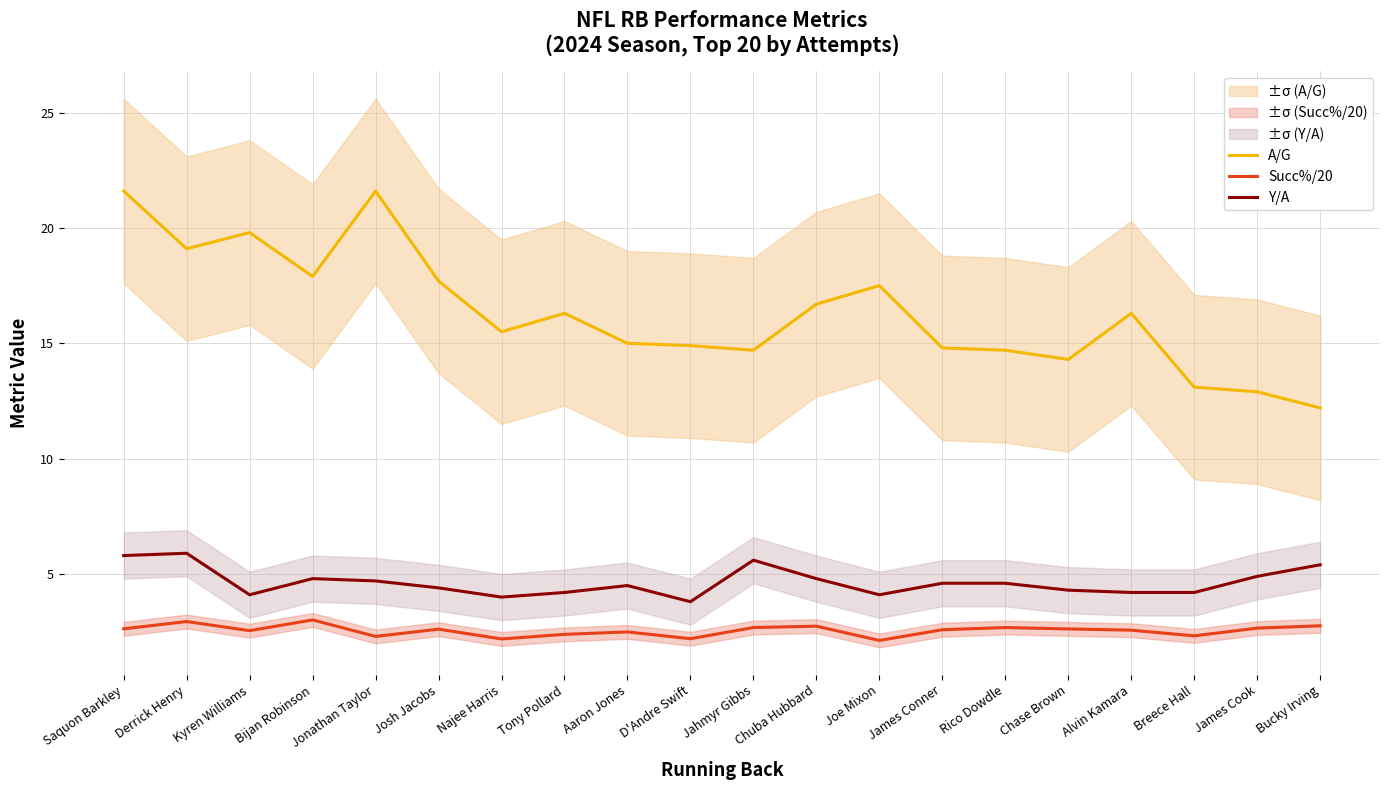

What are all the series names shown in the legend?

A/G, Succ%/20, Y/A